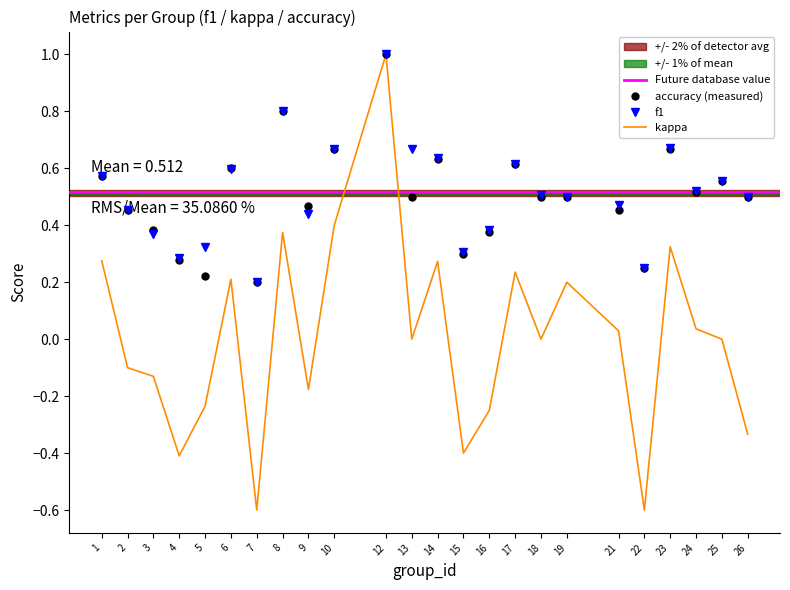

In accuracy, how many points are higher than both neighbors (excluding endpoints)?

7